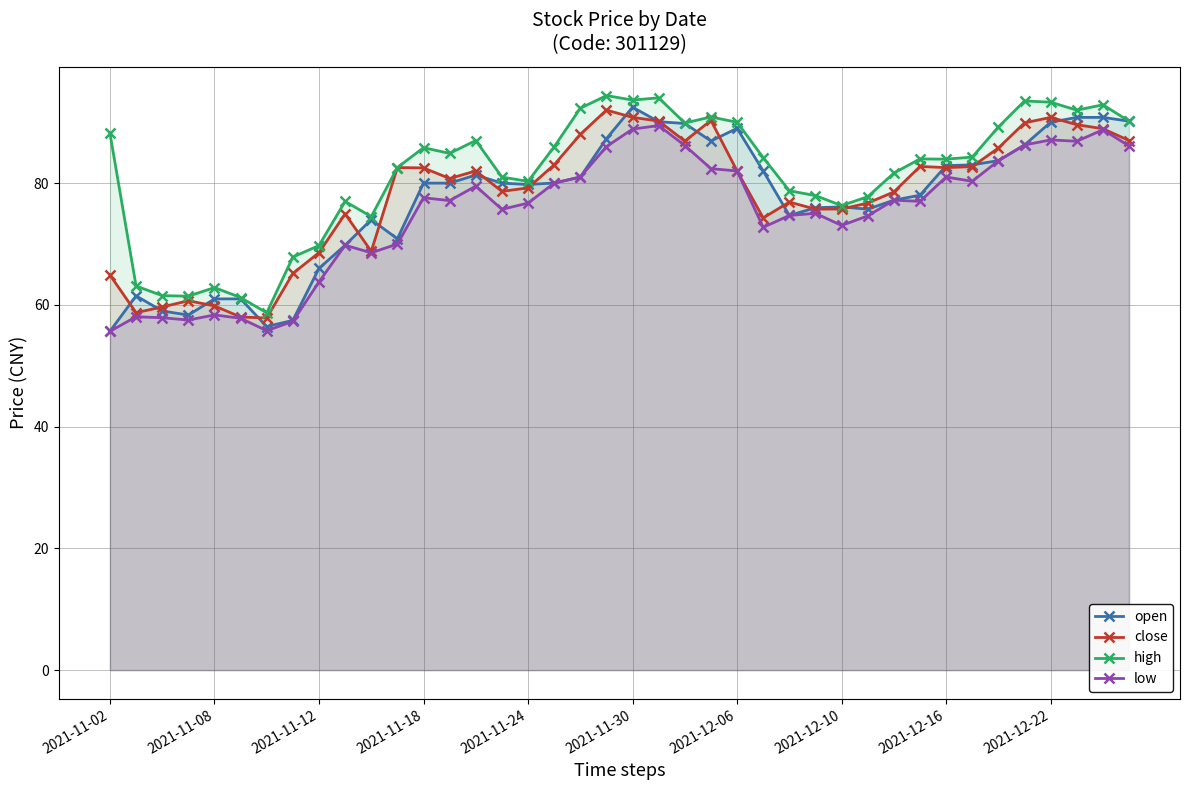

What is the spread (max minus min) of values at 13?

7.8